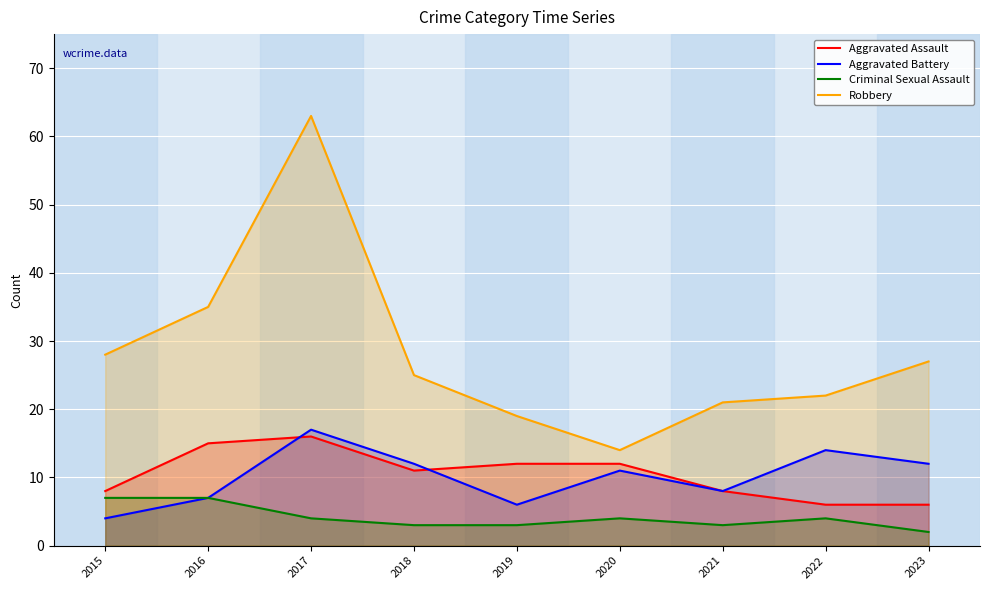

At which label does Aggravated Assault reach its minimum?

2022